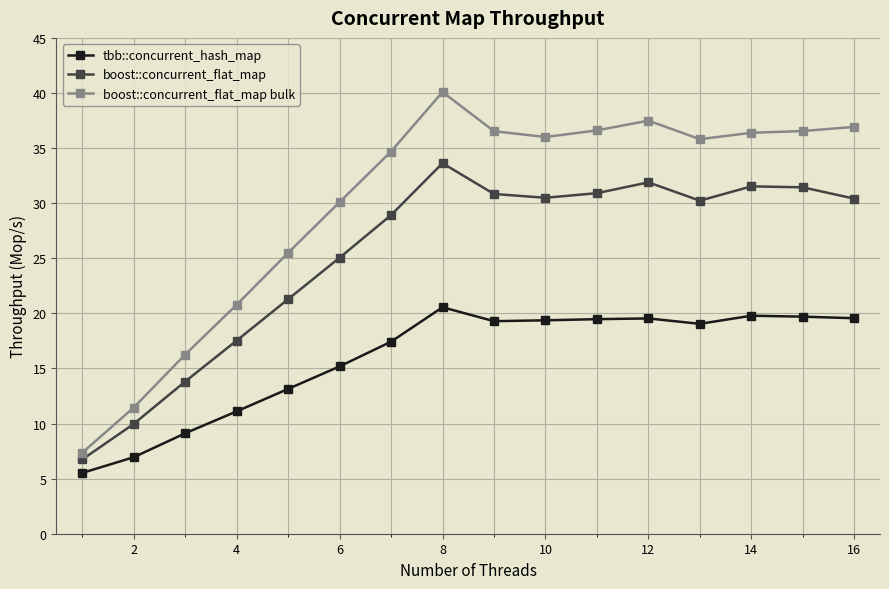

What is the smallest value displayed?

5.5